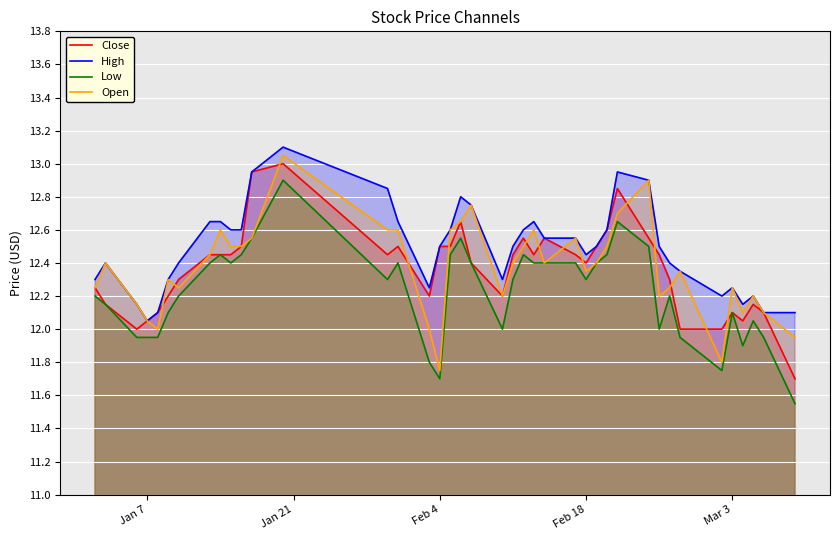

Which series has the largest total across all categories?

High